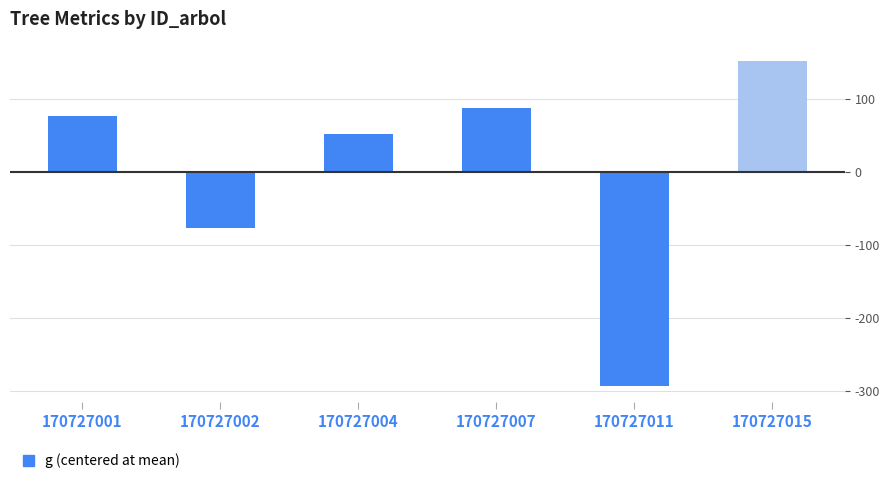

The value at 170727002 is -114.9. True or false?

False